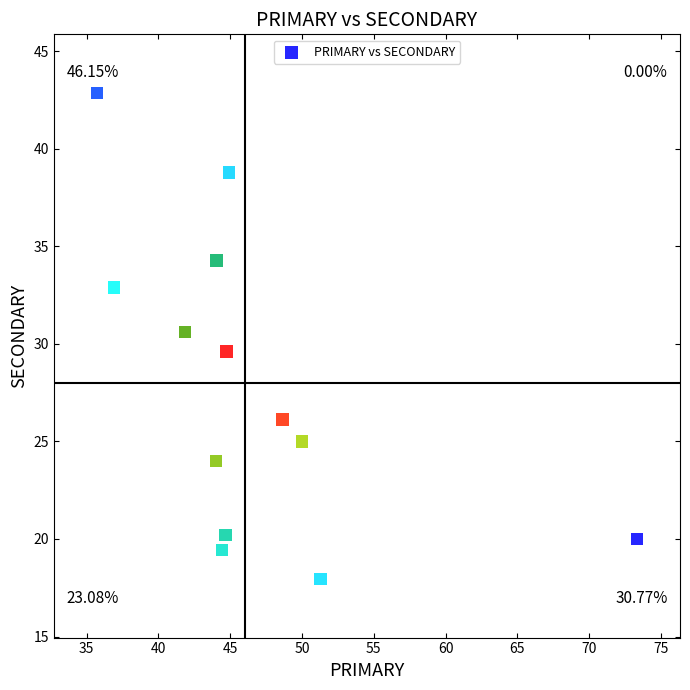

What is the range of Y values (max minus min)?

24.9